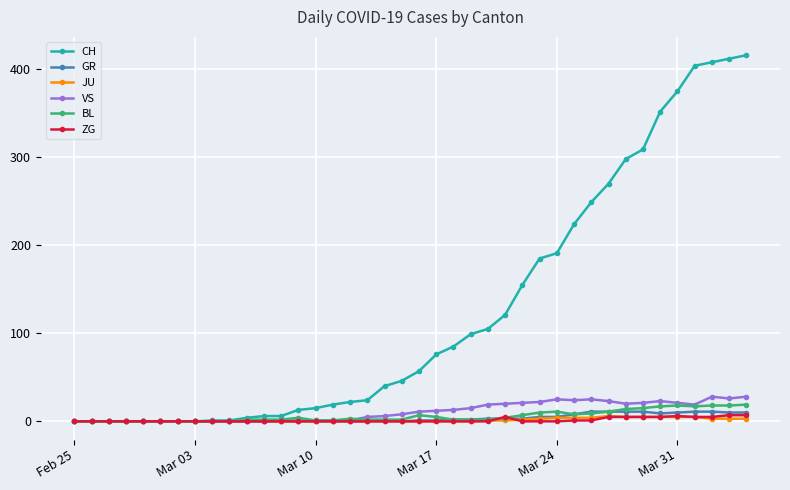

What is the maximum value shown in the chart?

416